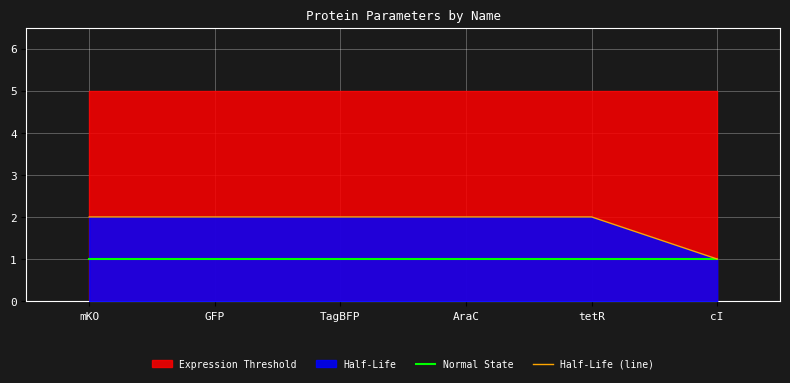

How many values in the Half-Life (line) series are below 2?

1